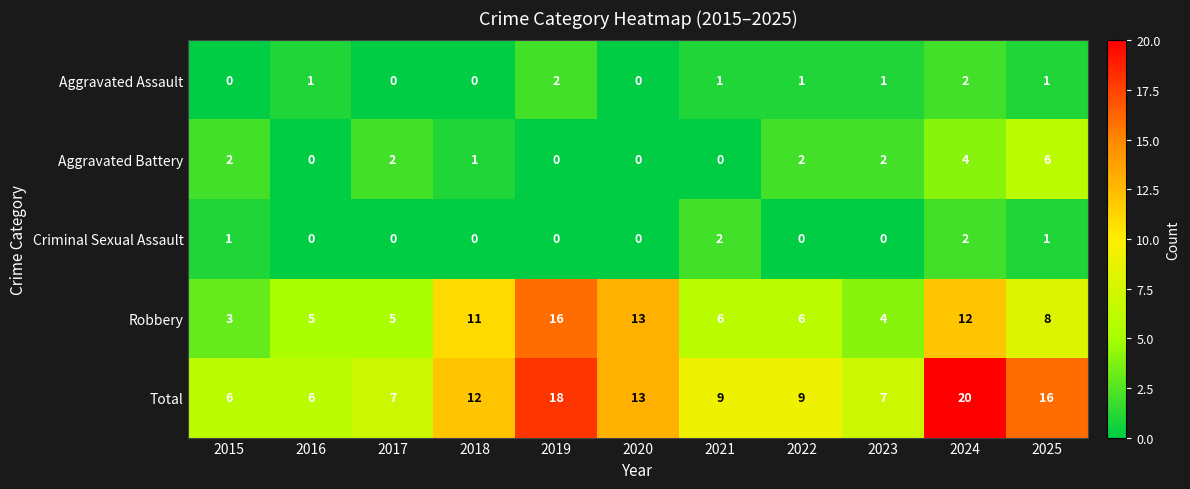

What is the maximum value shown in the chart?

20